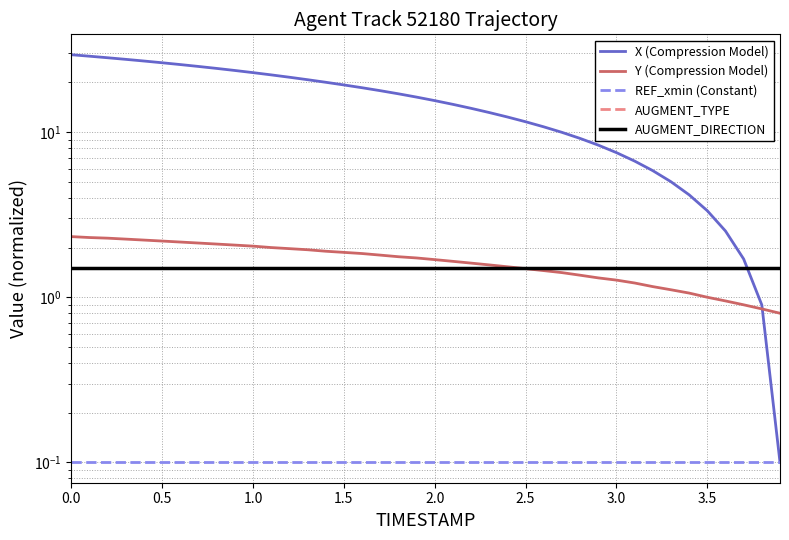

Is the value of AUGMENT_DIRECTION at 0.0 greater than the value of X (Compression Model) at 17?

No